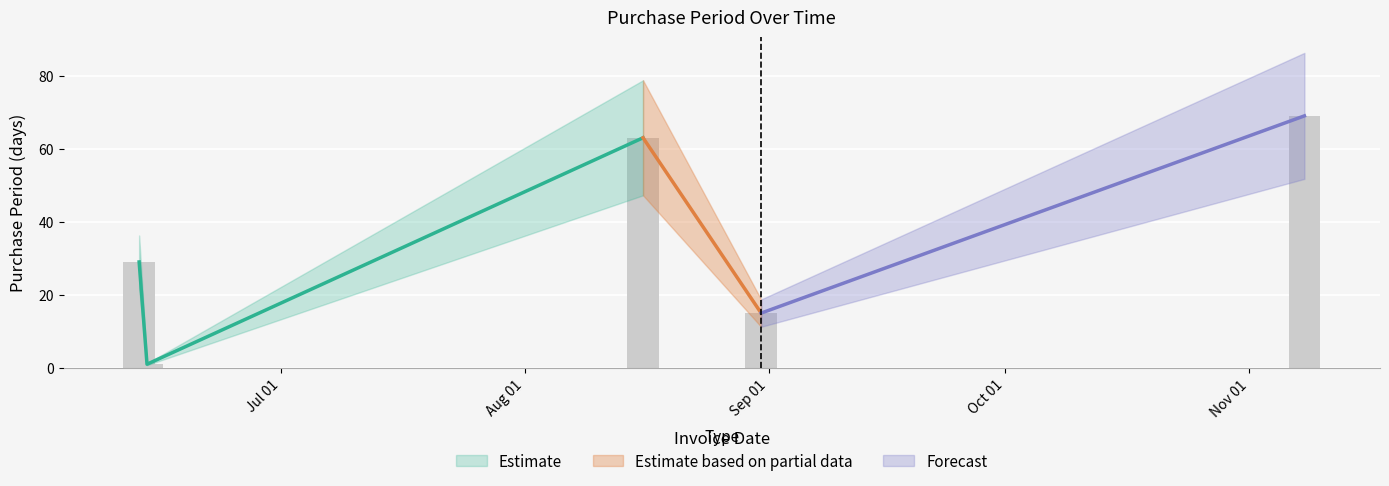

Between 2017-06-13 and 2017-08-31, which is larger?

2017-06-13